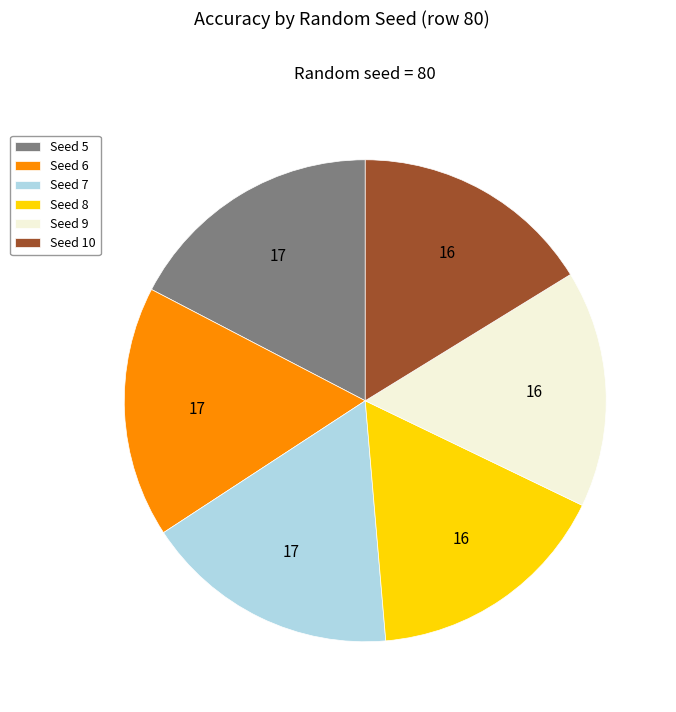

How many slices are in this pie chart?

6